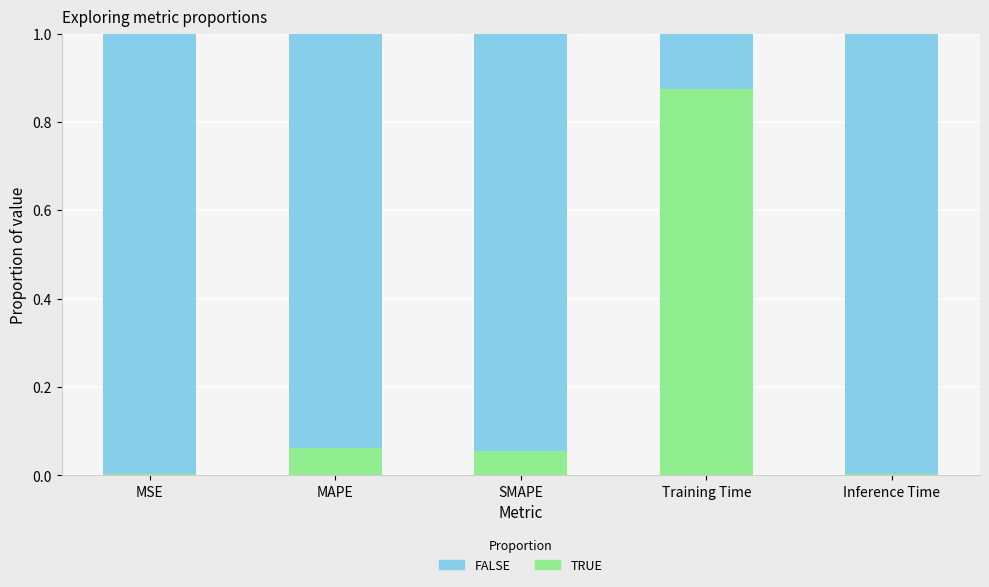

What is the total value across all series at MAPE?

1.0